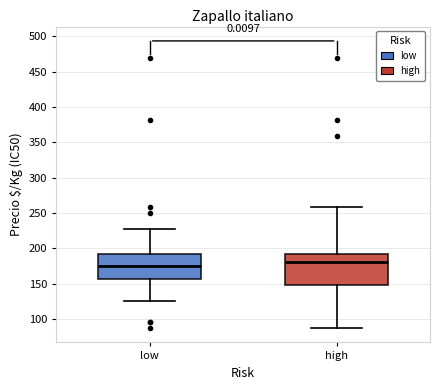

Reading left to right, transcribe this box plot: for each box, give where its median line is, the range the box spans, and where its two whiskers end, as read against the y-axis. The values are not printed on the chart, so give them approximately, as read against the axis.

low: median 175, box 155 to 190, whiskers 125 to 225
high: median 180, box 150 to 190, whiskers 85 to 260